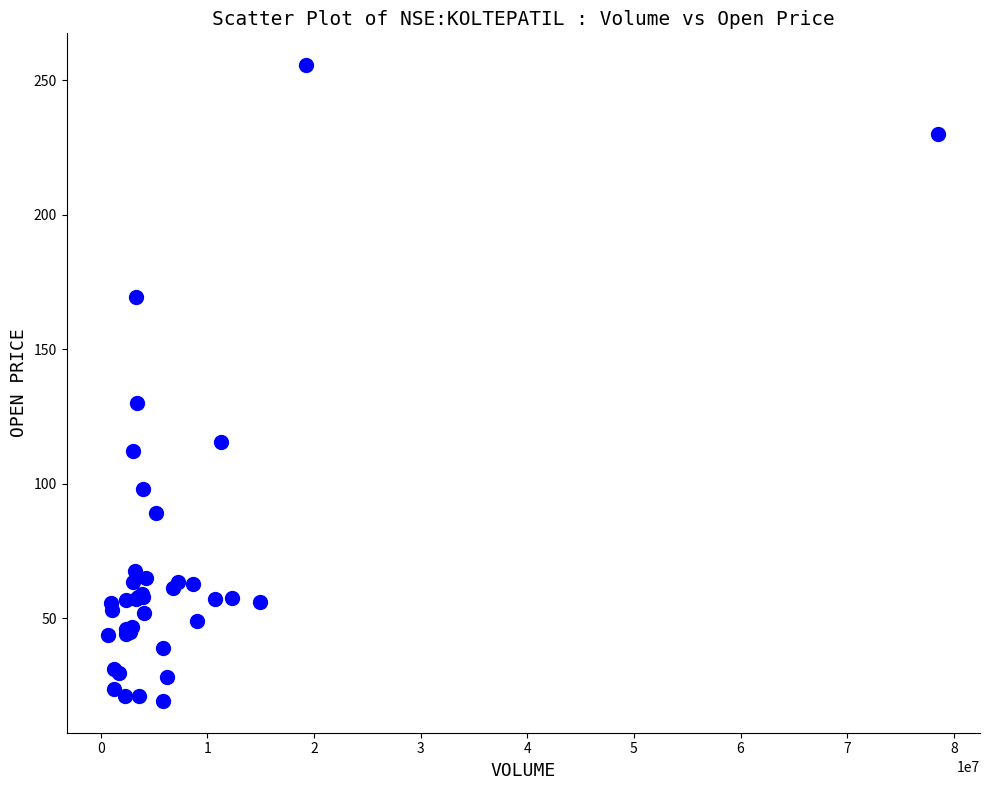

What Y value in the scatter plot is closest to 137?

130.0